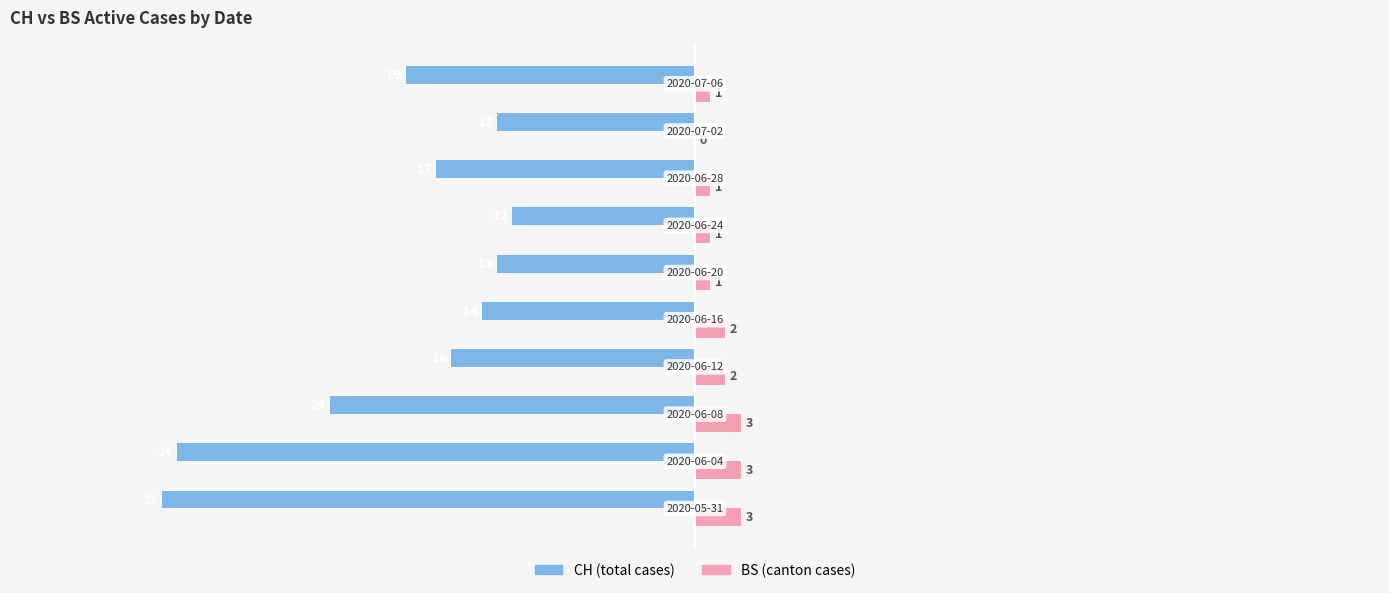

Count the number of categories in the chart.

10